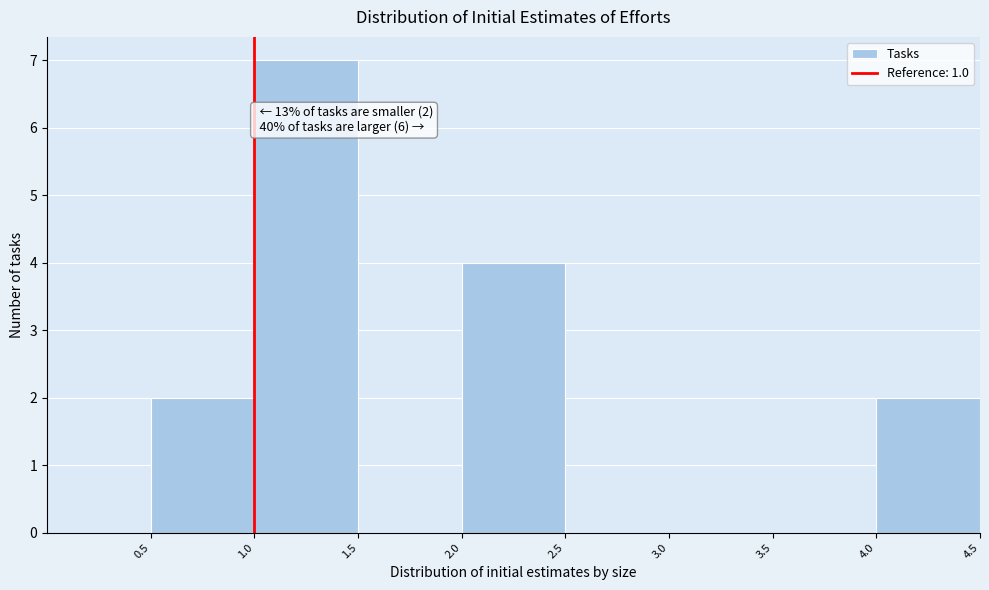

Over which range of the x-axis is the bar tallest?

1.0 to 1.5